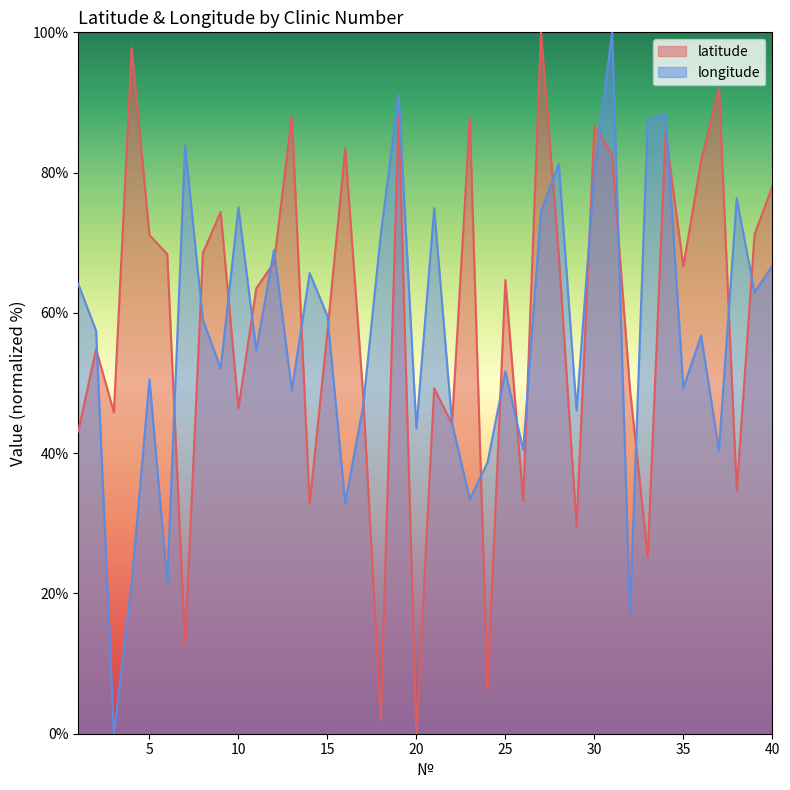

How many data points in latitude are less than 66?

20